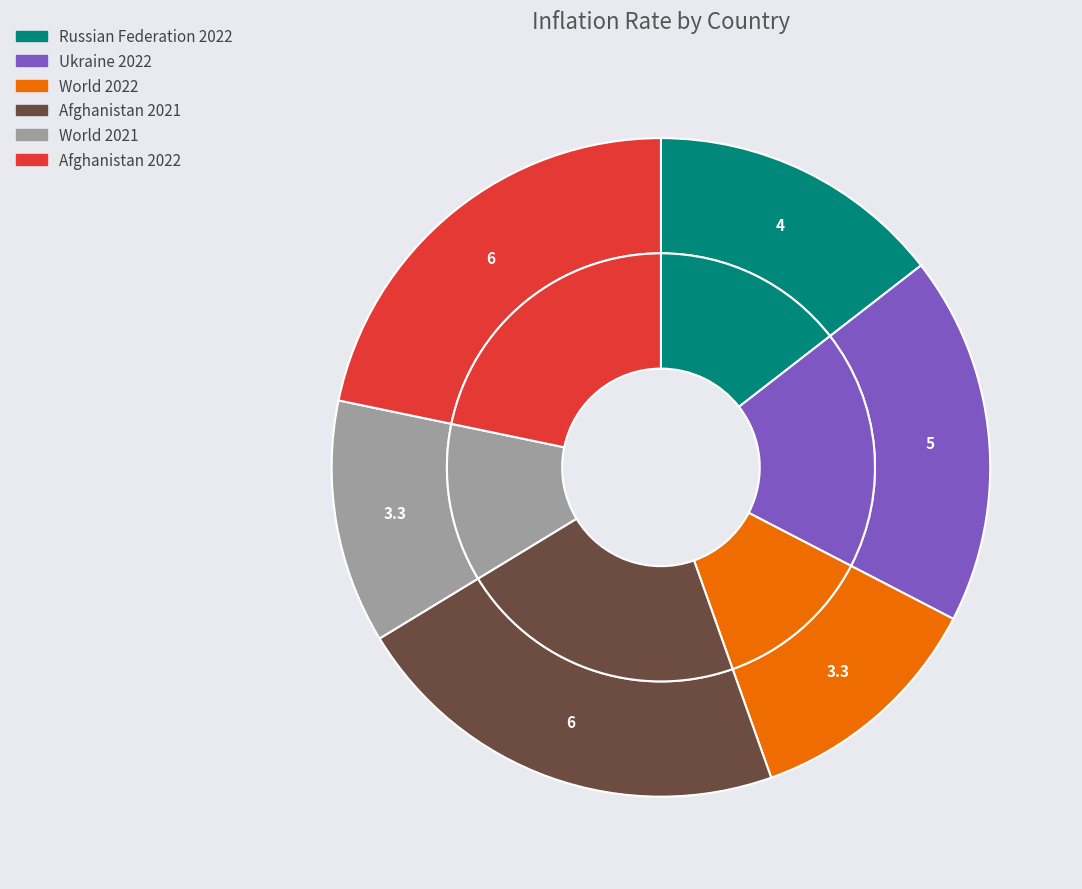

Count the number of slices in the pie.

6